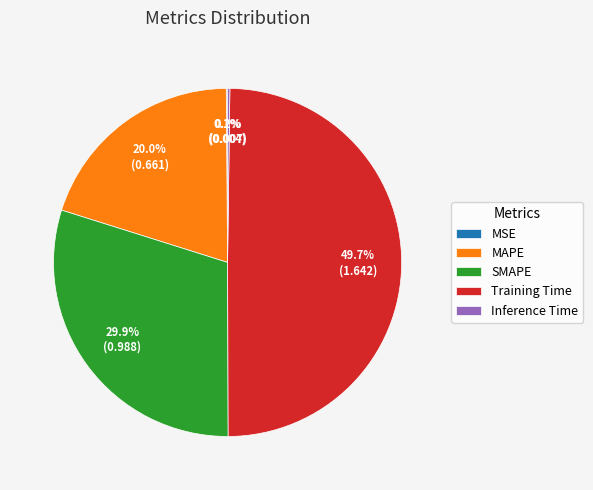

Does SMAPE represent more than half of the total?

No